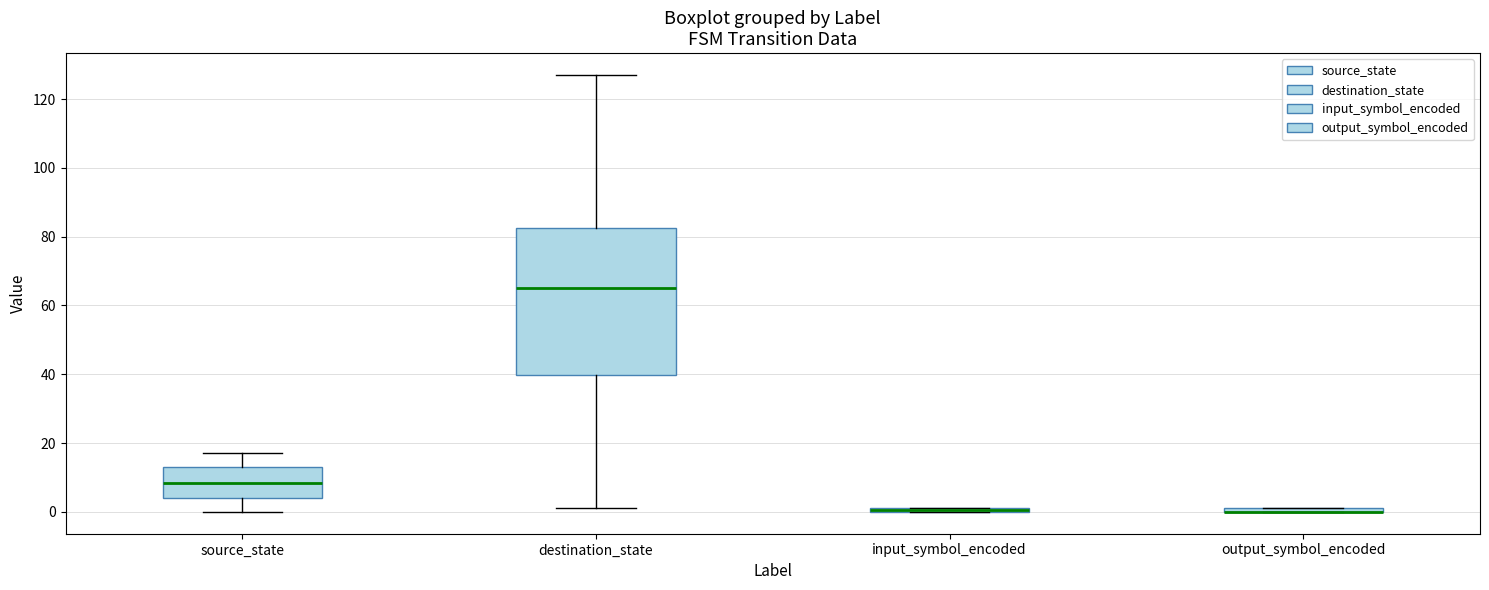

Where does the upper whisker of the box for source_state end on the y-axis? The values are not printed on the chart, so give them approximately, as read against the axis.

18